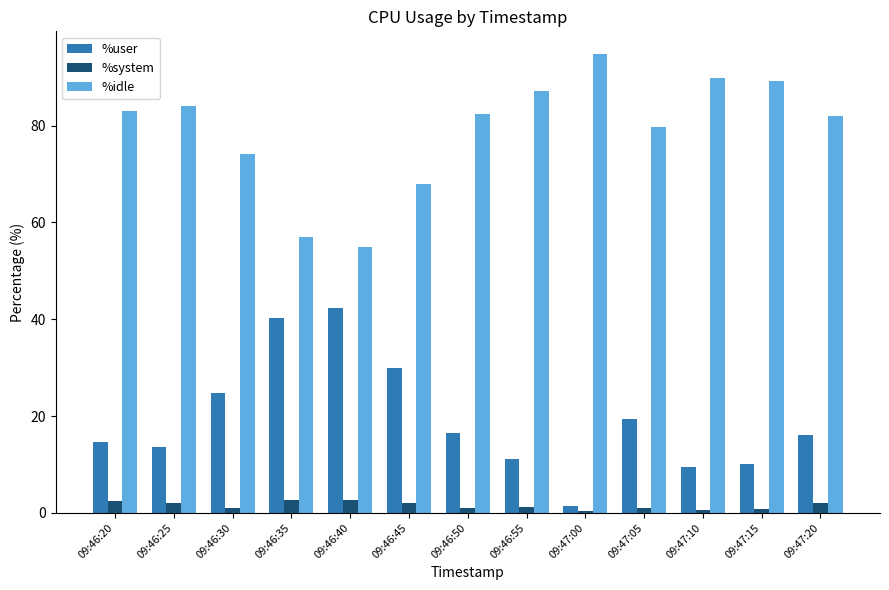

What is the label of the 4th bar from the right?

09:47:05